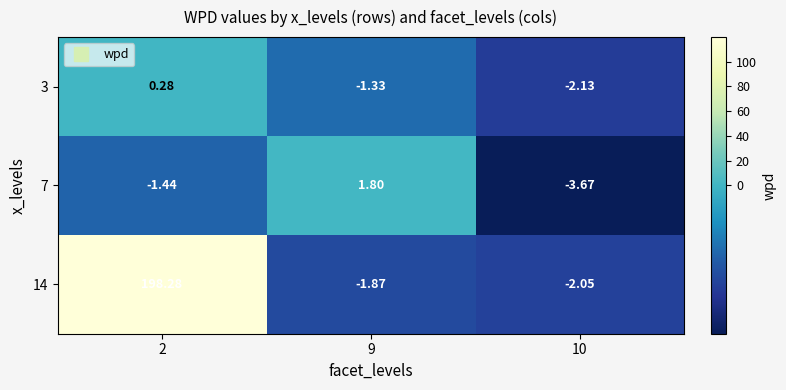

Is the value of 14 at 10 greater than the value of 7 at 10?

Yes